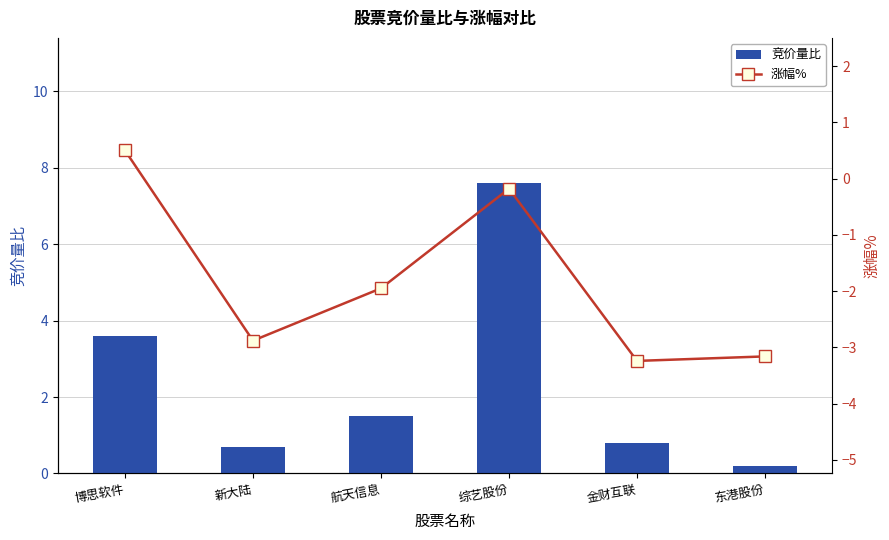

What is the difference between the highest and lowest values at 博思软件?

3.1